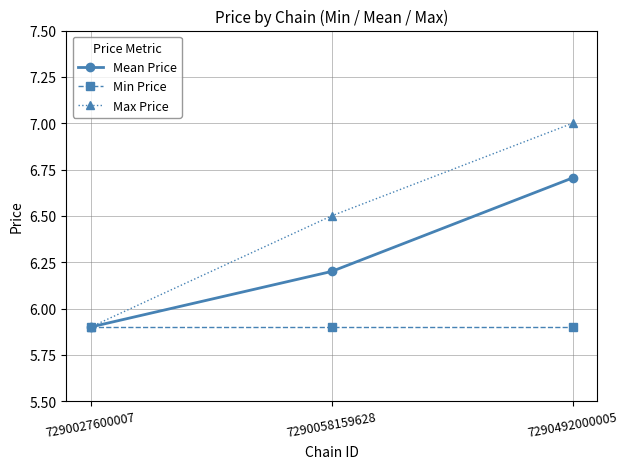

Reading left to right, transcribe all the data shown in this chart.

Mean Price: 5.9	6.2	6.7
Min Price: 5.9	5.9	5.9
Max Price: 5.9	6.5	7.0